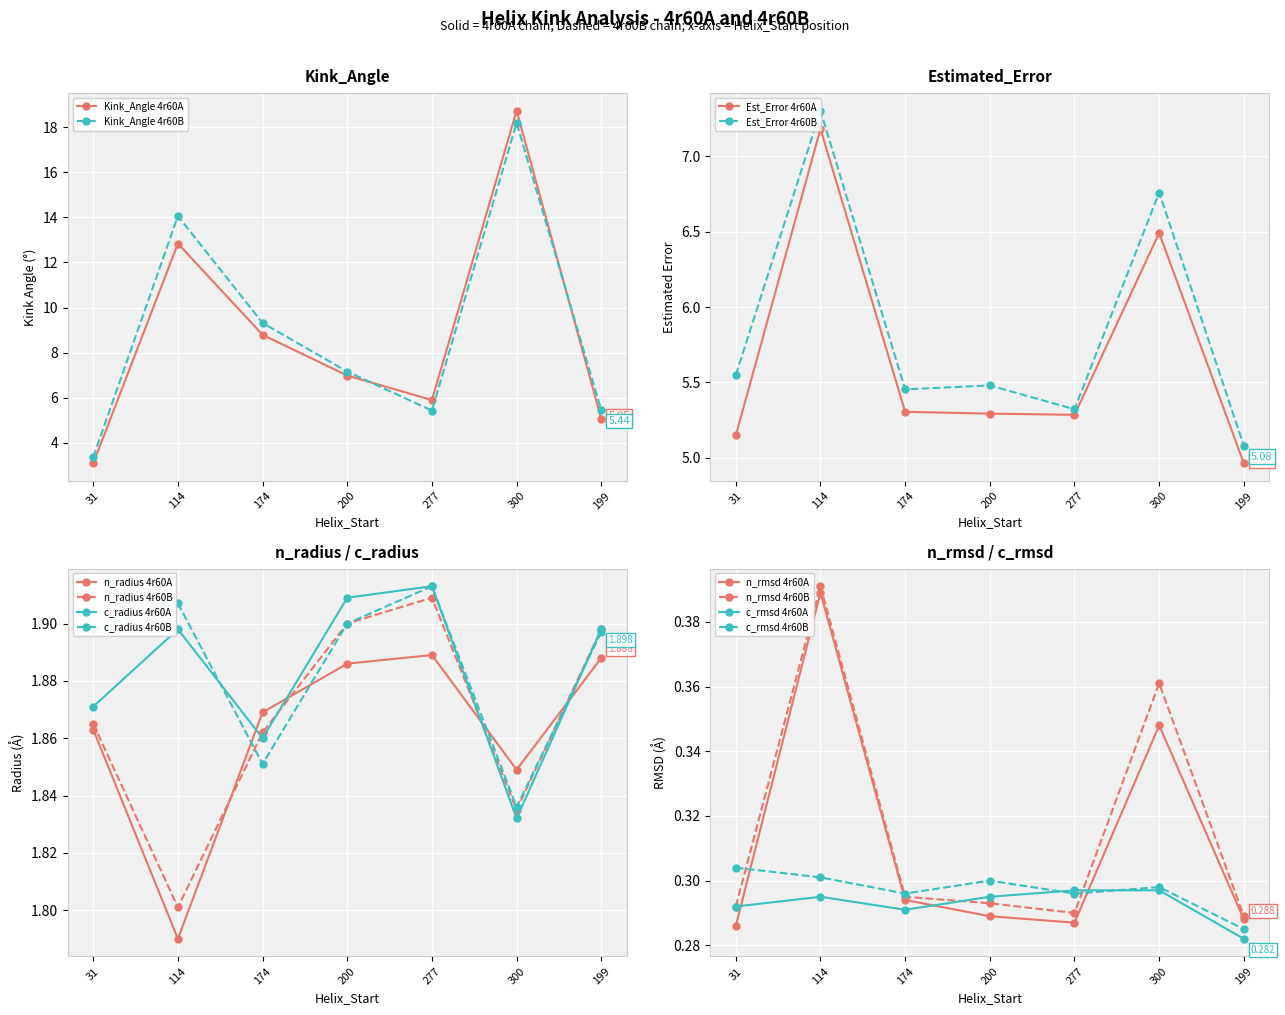

Reading left to right, transcribe all the data shown in this chart.

Kink_Angle: 3.1	12.8	8.8	7.0	5.9	18.7	5.1	3.4	14.1	9.3	7.2	5.4	18.2	5.4
Estimated_Error: 5.1	7.2	5.3	5.3	5.3	6.5	5.0	5.5	7.3	5.5	5.5	5.3	6.8	5.1
n_radius: 1.9	1.8	1.9	1.9	1.9	1.8	1.9	1.9	1.8	1.9	1.9	1.9	1.8	1.9
c_radius: 1.9	1.9	1.9	1.9	1.9	1.8	1.9	1.9	1.9	1.9	1.9	1.9	1.8	1.9
n_rmsd: 0.3	0.4	0.3	0.3	0.3	0.3	0.3	0.3	0.4	0.3	0.3	0.3	0.4	0.3
c_rmsd: 0.3	0.3	0.3	0.3	0.3	0.3	0.3	0.3	0.3	0.3	0.3	0.3	0.3	0.3